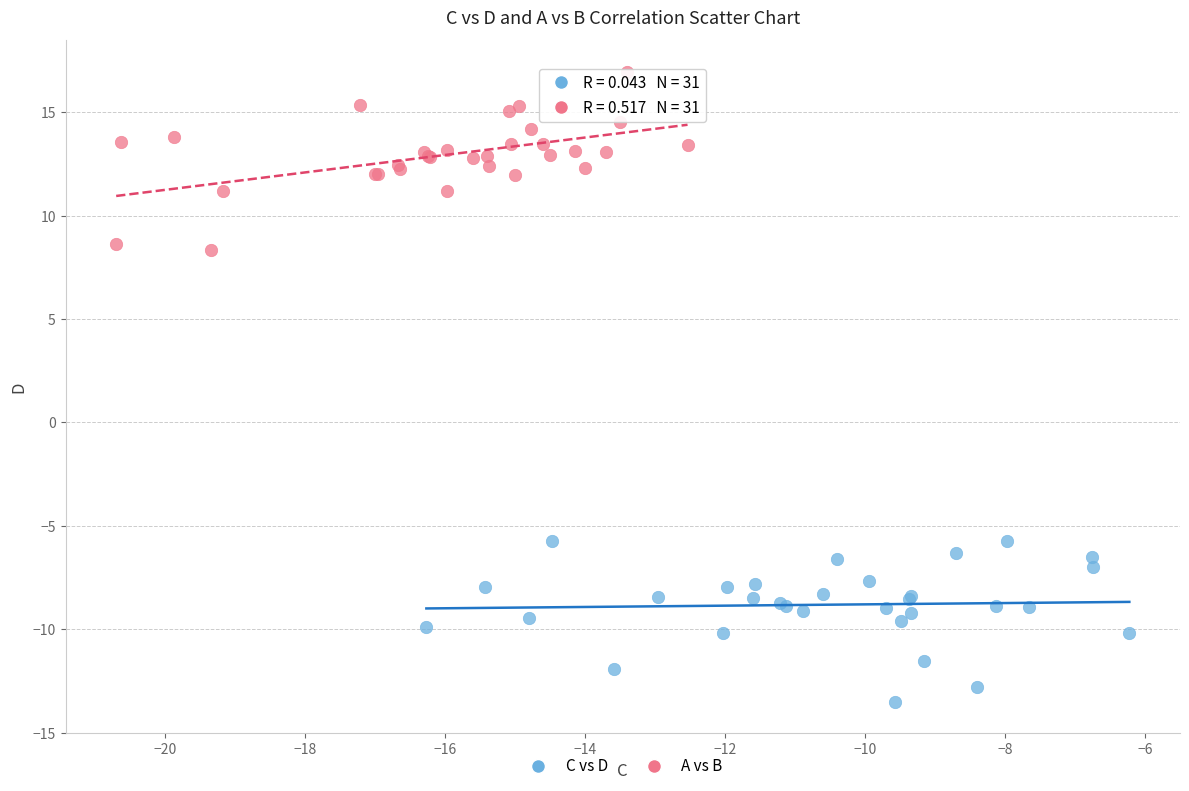

Which series has the widest spread of Y values?

A vs B